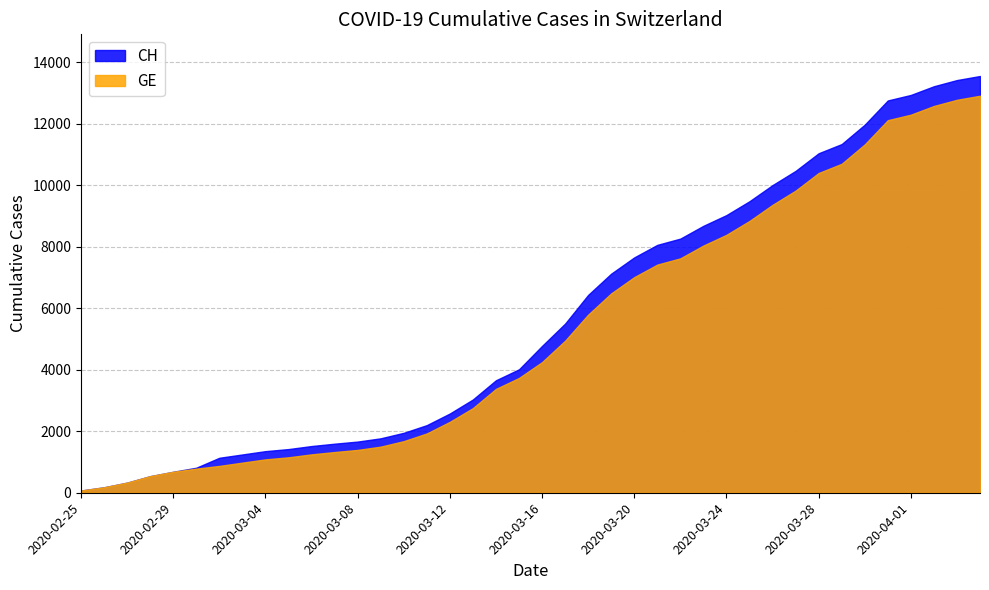

Read the CH value at 2020-03-12, to the nearest 100.

2600